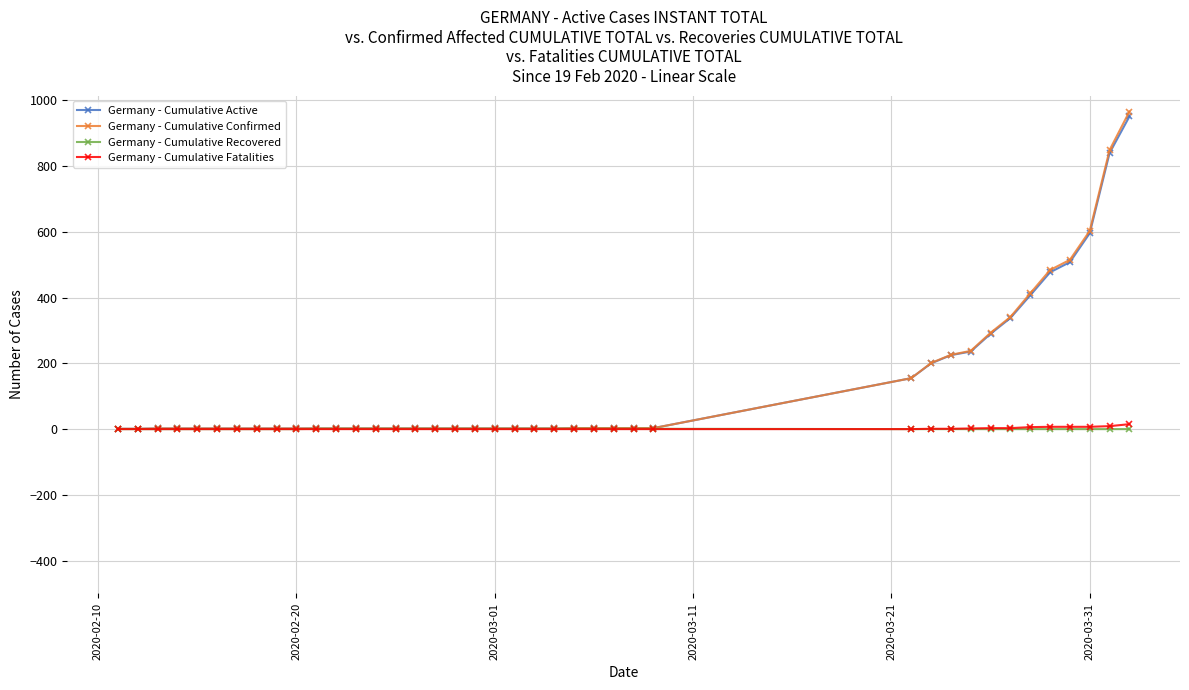

Which series has the widest spread of values?

Germany - Cumulative Confirmed